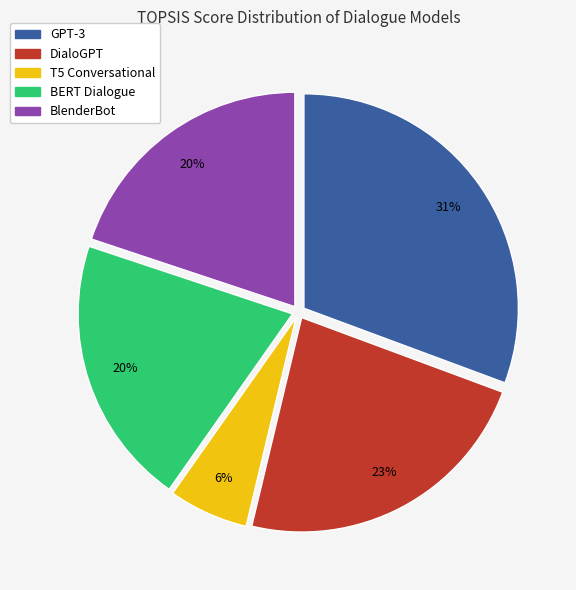

To the nearest percent, what is the difference between the largest and smallest slice percentages?

25%